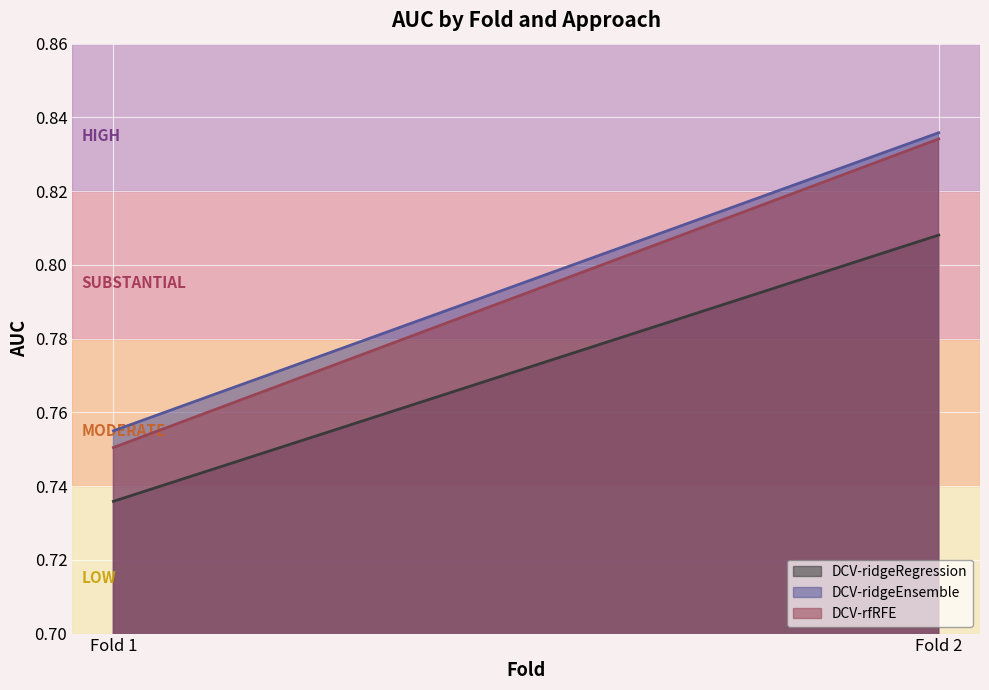

What is the sum of the DCV-ridgeEnsemble values at Fold 1 and Fold 2?

1.6